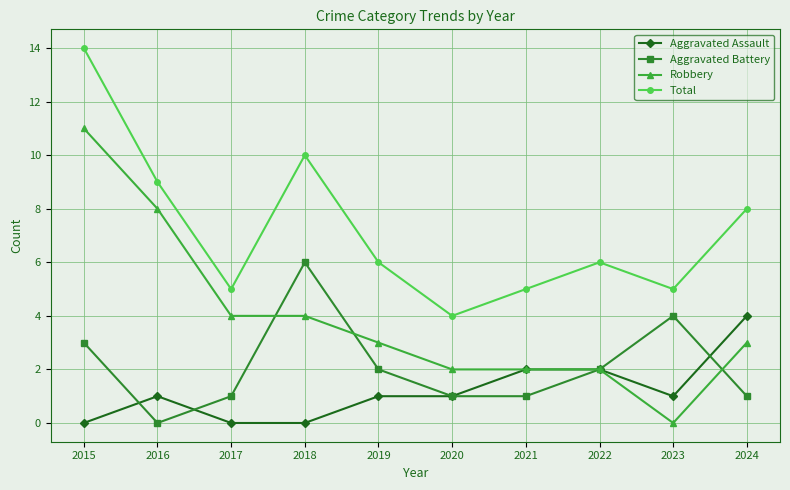

Rank the series by their average value, from highest to lowest.

Total, Robbery, Aggravated Battery, Aggravated Assault